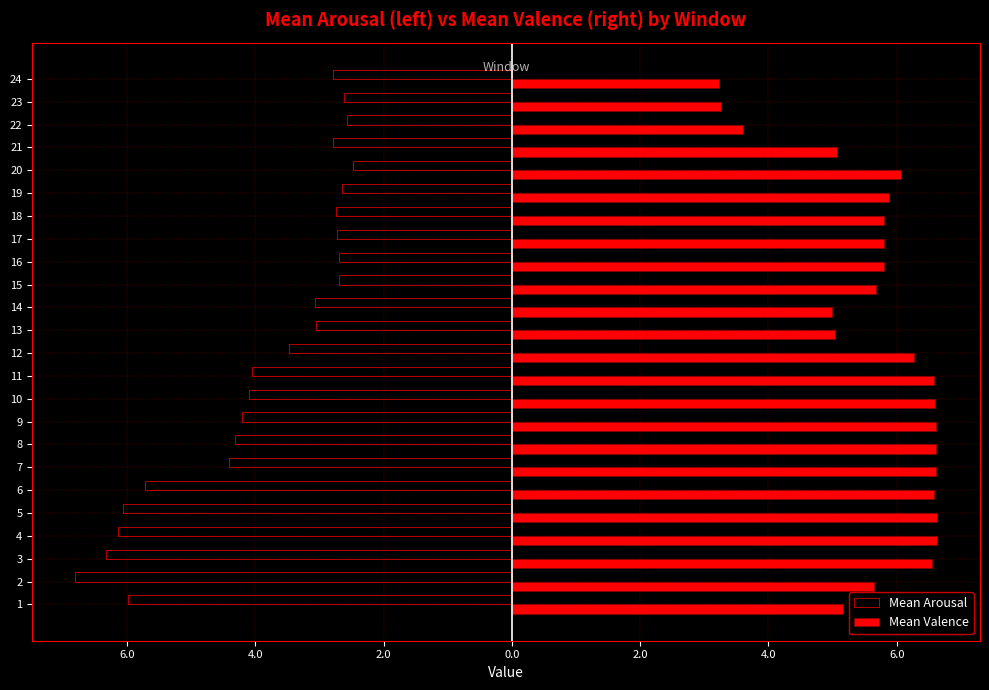

Reading left to right, extract all data points from this chart.

Mean Arousal: -6.0	-6.8	-6.3	-6.1	-6.1	-5.7	-4.4	-4.3	-4.2	-4.1	-4.0	-3.5	-3.1	-3.1	-2.7	-2.7	-2.7	-2.7	-2.7	-2.5	-2.8	-2.6	-2.6	-2.8
Mean Valence: 5.2	5.7	6.5	6.6	6.6	6.6	6.6	6.6	6.6	6.6	6.6	6.3	5.0	5.0	5.7	5.8	5.8	5.8	5.9	6.1	5.1	3.6	3.3	3.2